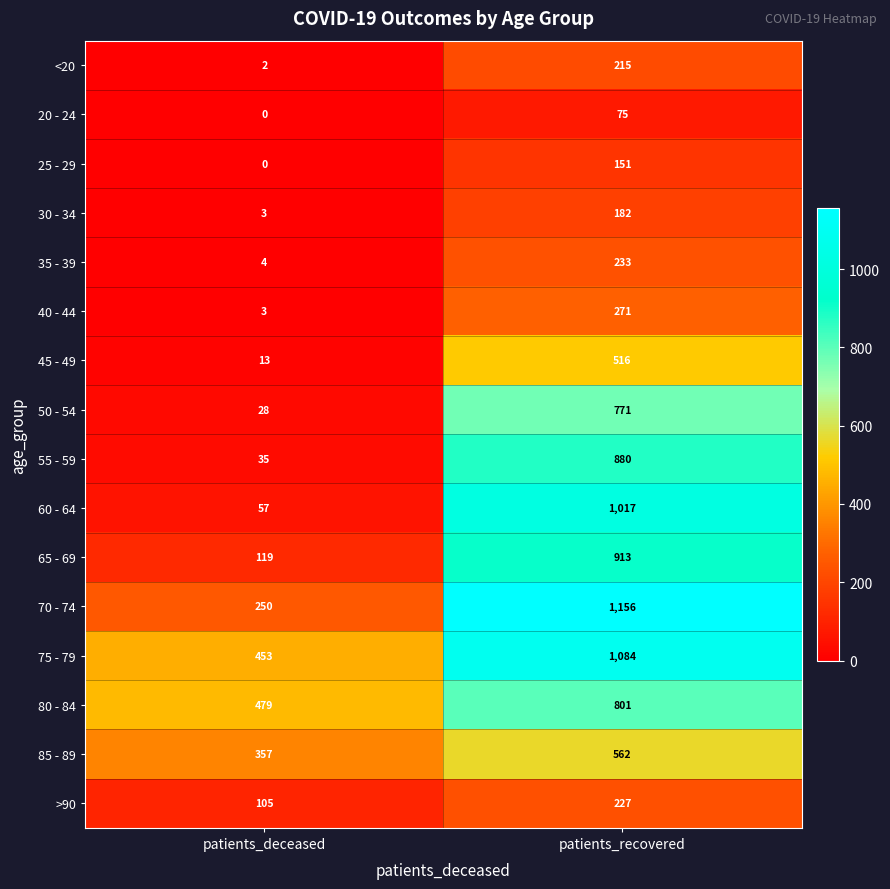

Which series changed the most between patients_deceased and patients_recovered?

60 - 64